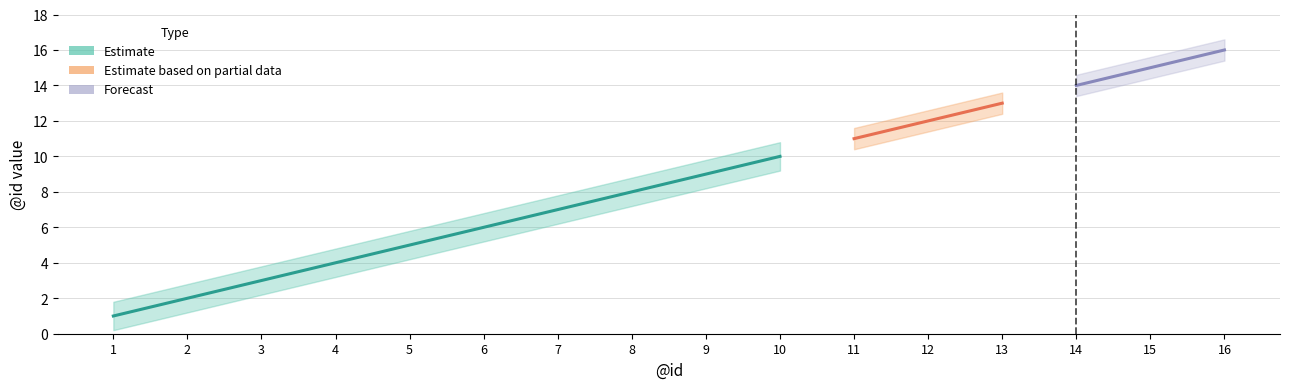

What is the value of the Estimate_lower point at the 6th from the left?

5.2